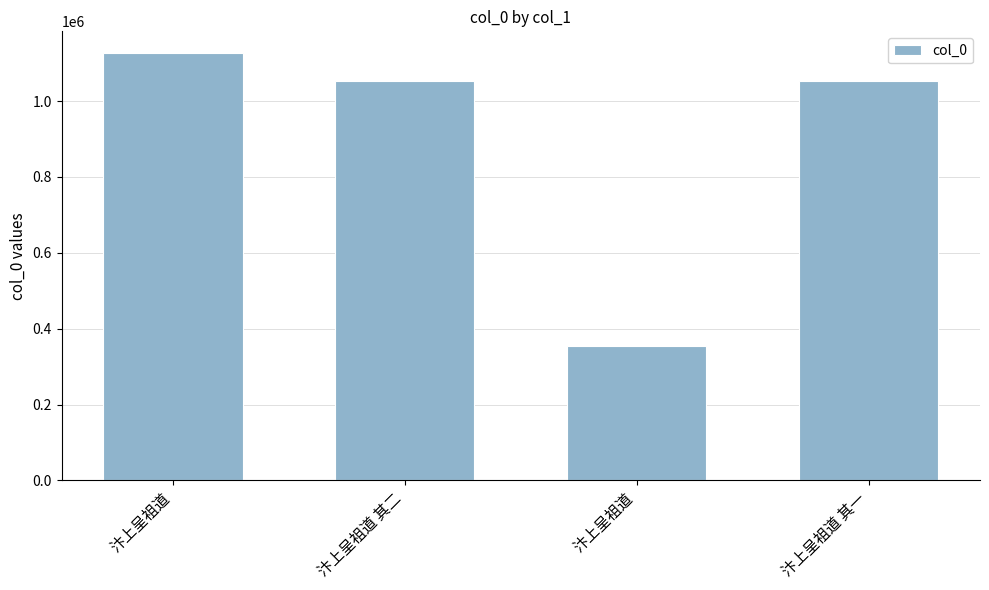

How many data points are less than 1052722?

2